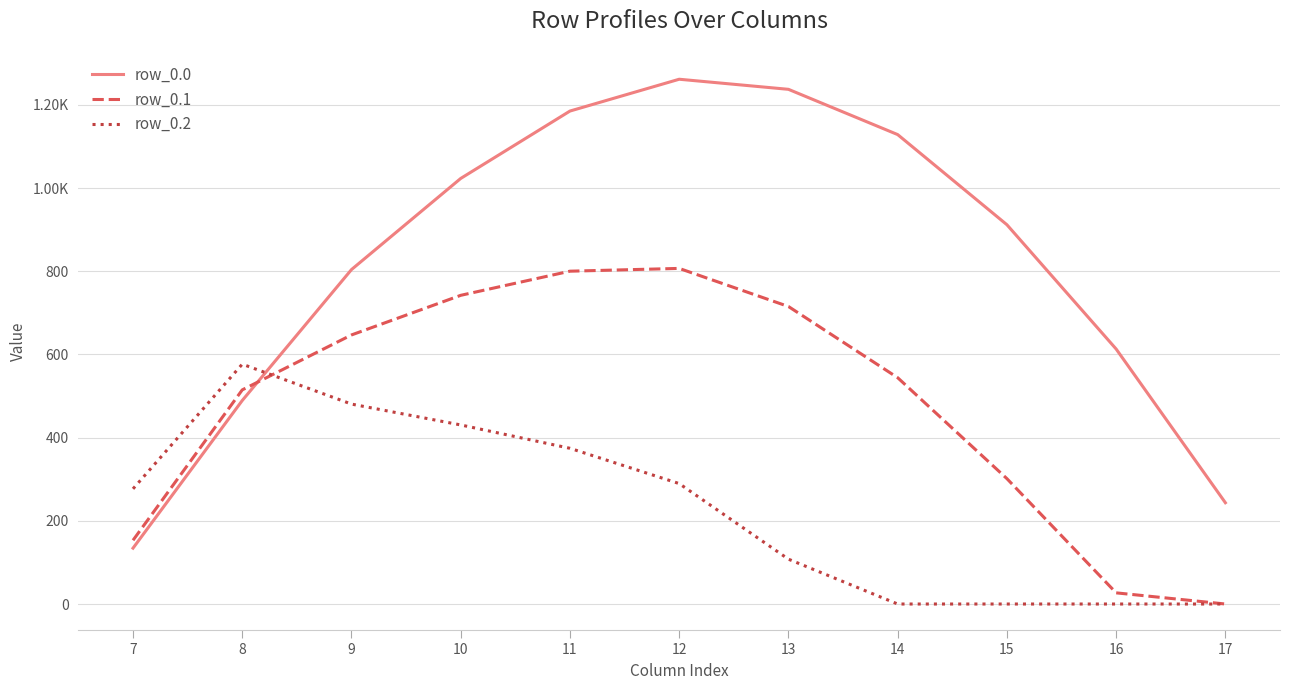

At which label does row_0.0 reach its minimum?

7